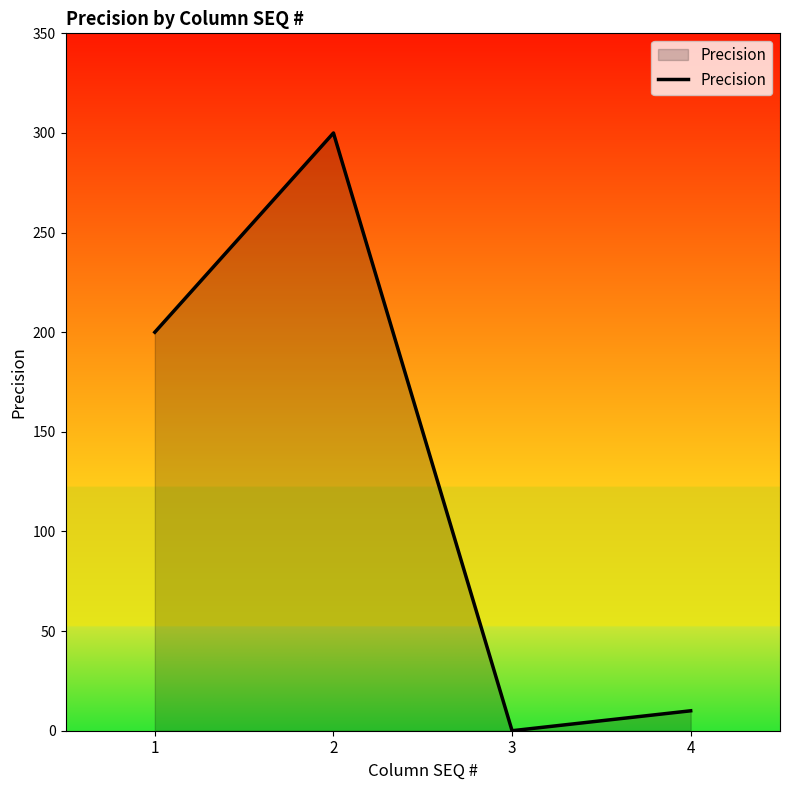

How many interior local peaks (higher than both neighbors) does the data have?

1